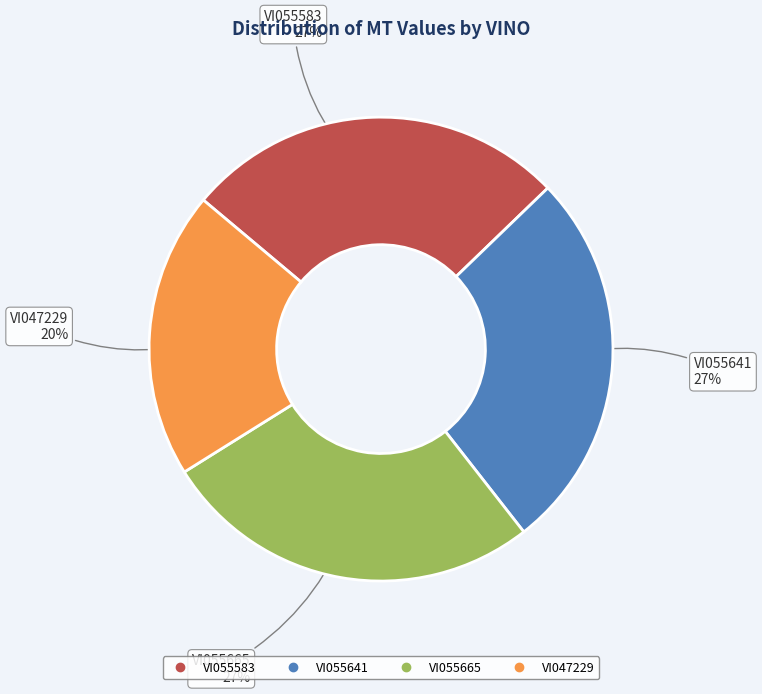

Is it true that VI055583 is 15% of the pie?

False